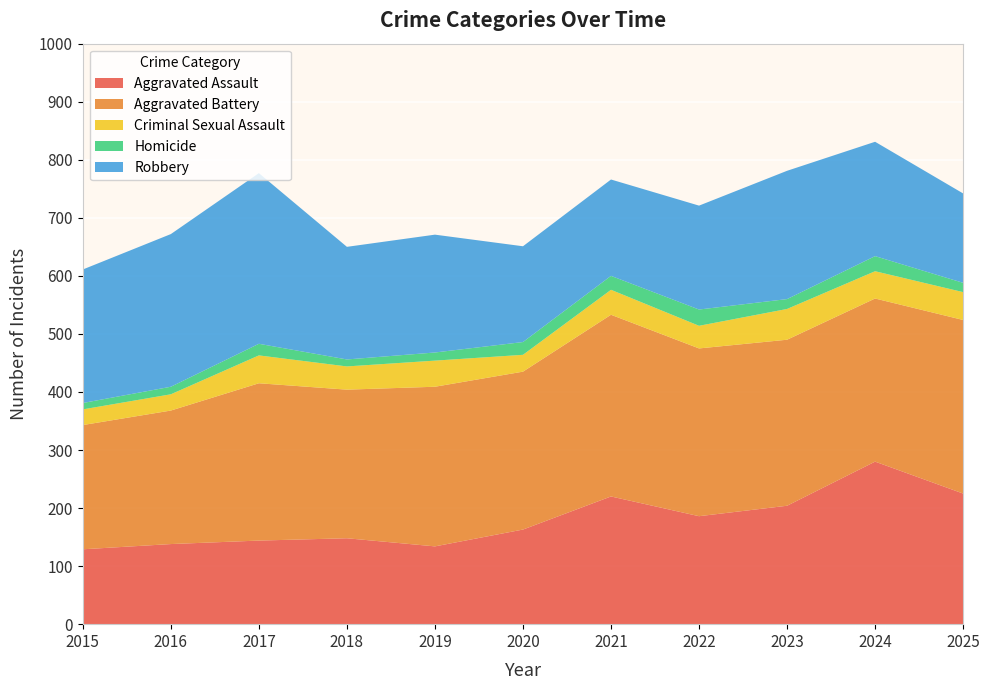

Reading left to right, list all the values displayed in this chart.

Aggravated Assault: 129	138	144	148	134	163	220	186	204	280	225
Aggravated Battery: 214	230	271	256	275	272	313	289	286	281	299
Criminal Sexual Assault: 27	28	48	40	45	29	43	39	53	47	48
Homicide: 11	13	20	12	14	22	24	28	17	26	16
Robbery: 230	263	294	194	203	165	166	179	221	197	154